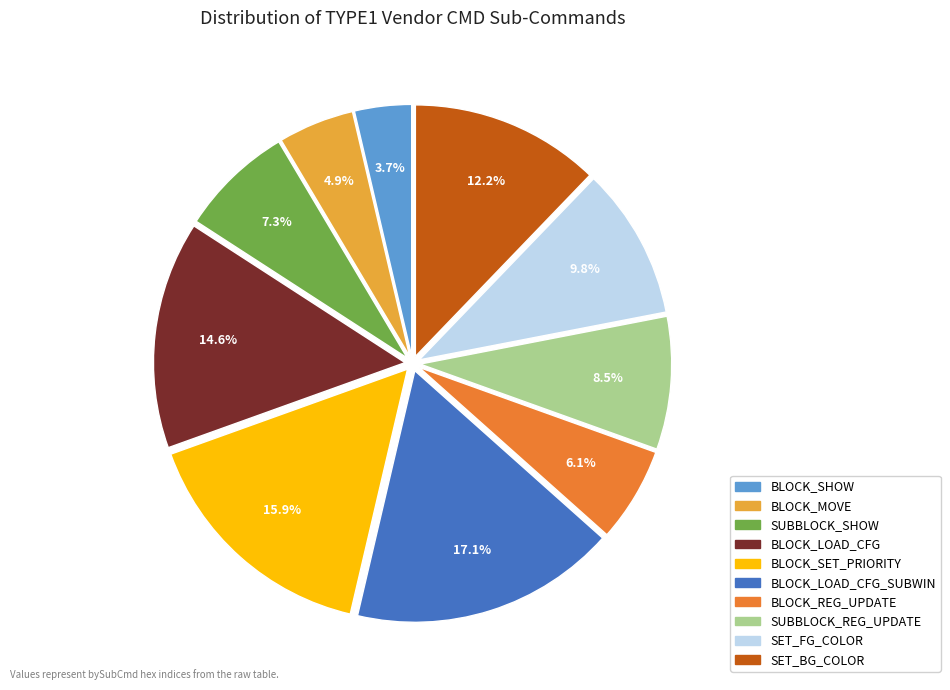

Is there a majority slice in this chart?

No